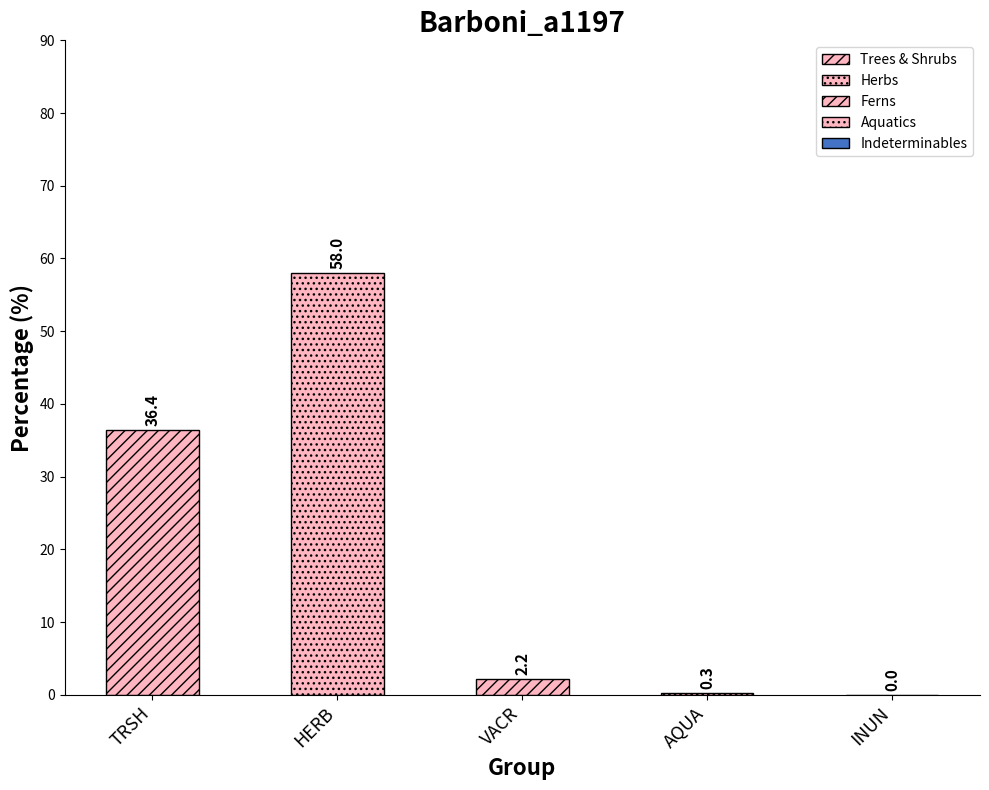

What is the sum of all values?

96.9